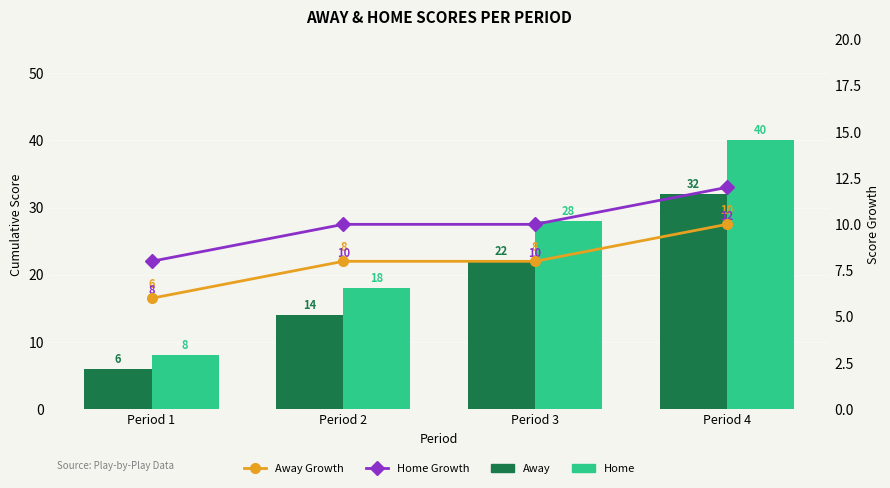

True or false: Away Growth has a value of 10 at Period 4.

True